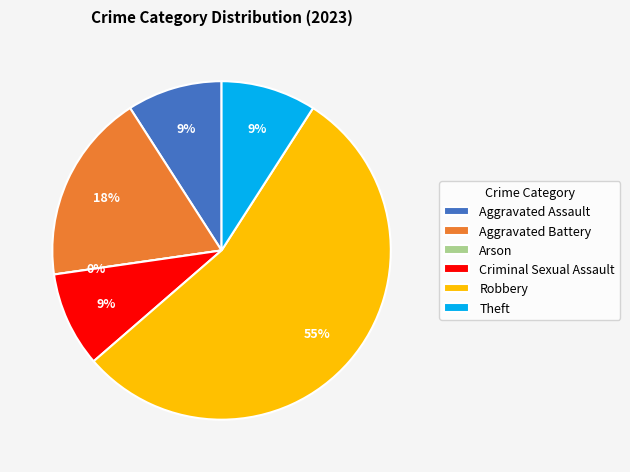

Does any single category account for the majority?

Yes